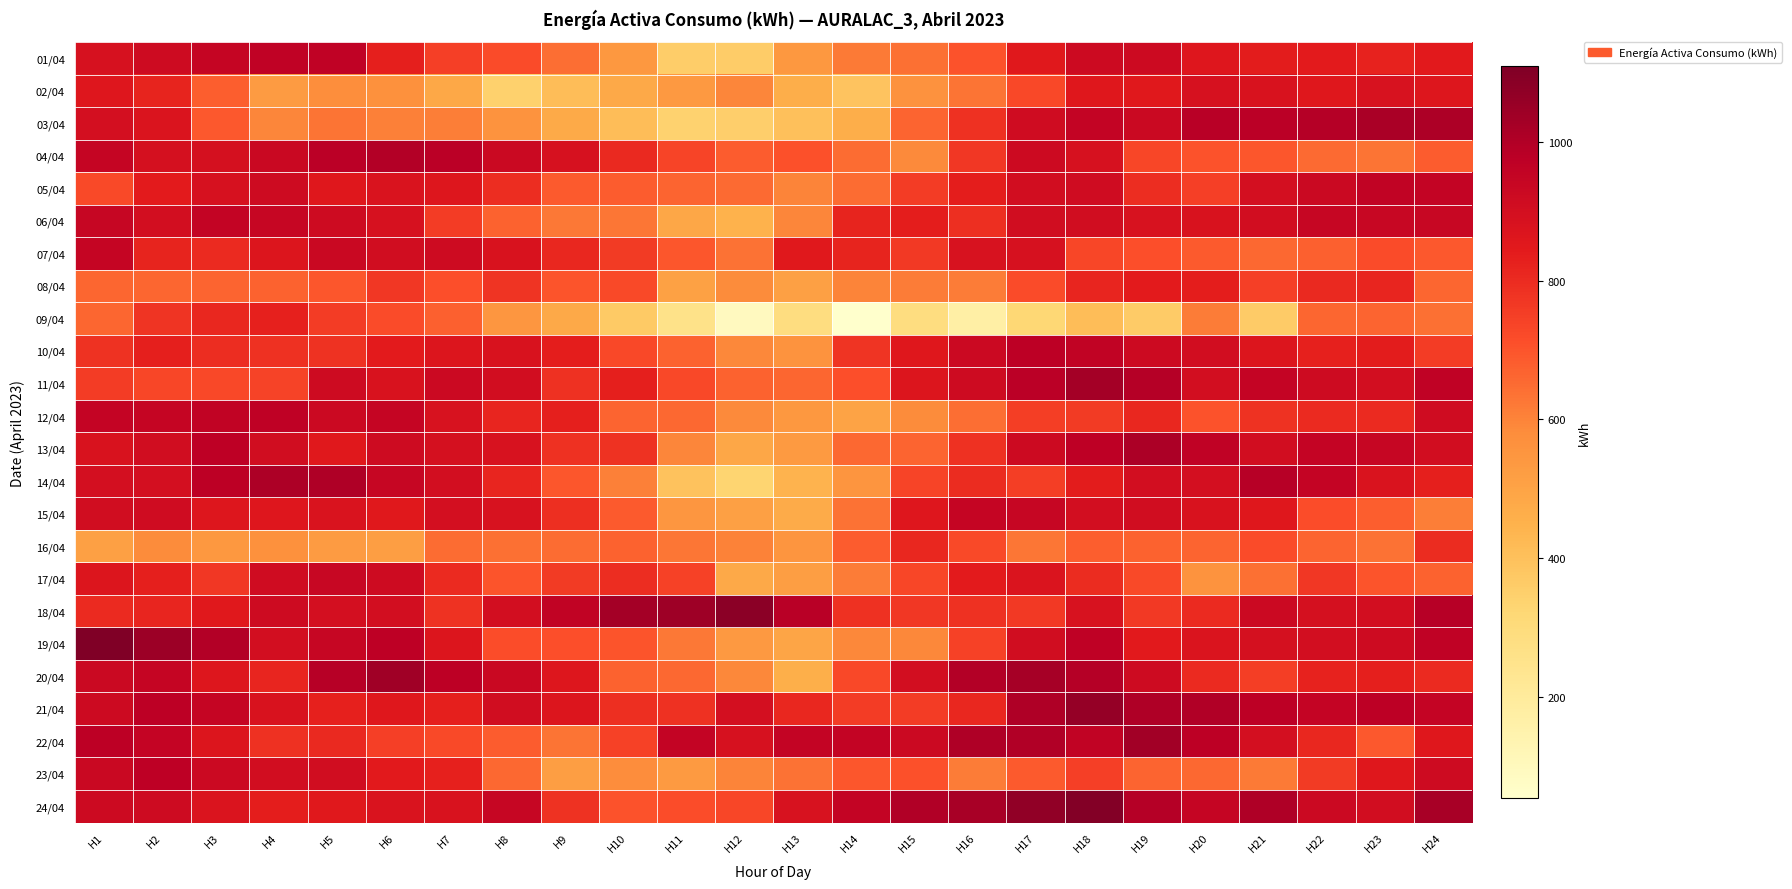

Which has a higher value, H18 or H16?

H18